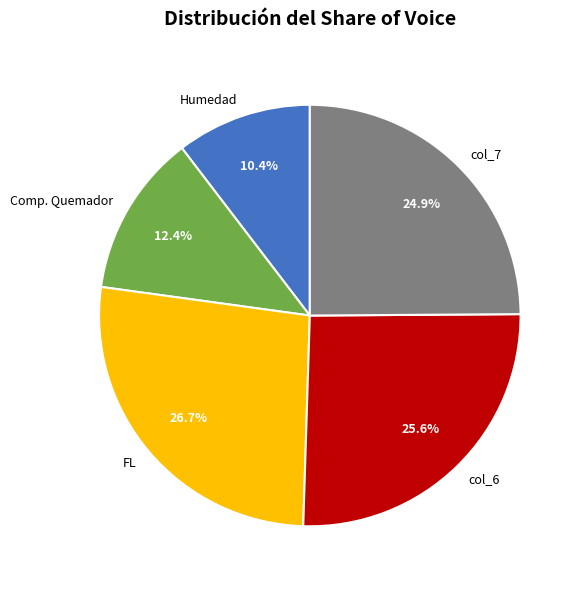

Is the sum of Comp. Quemador and col_7 greater than half?

No